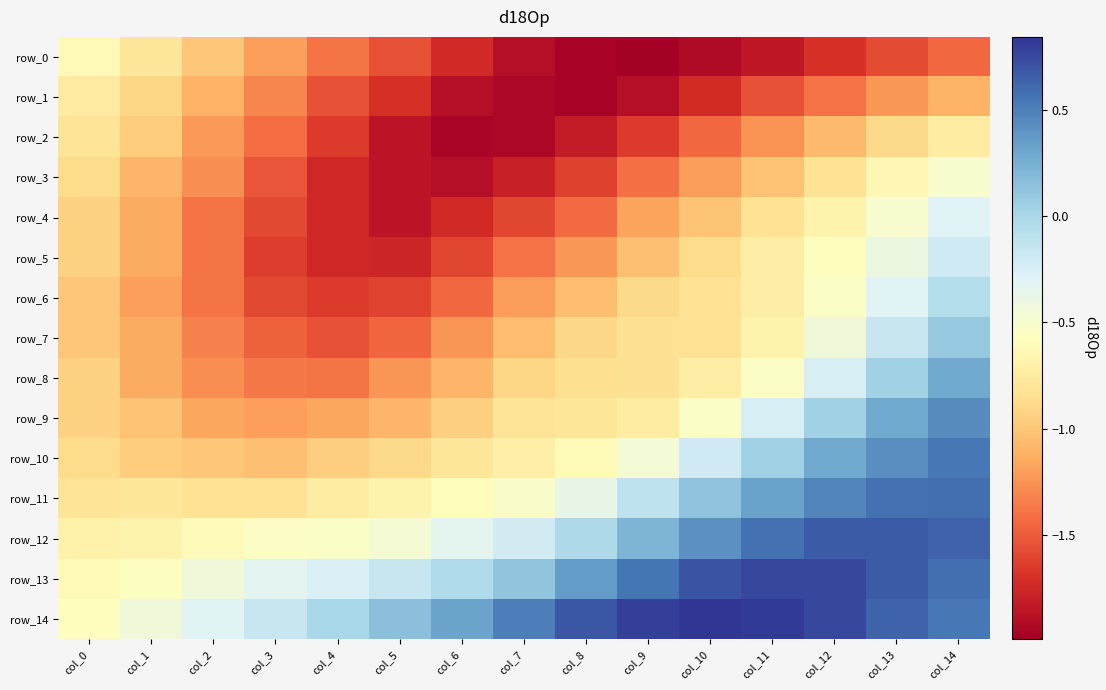

Read the row_8 value at col_12.

-0.2